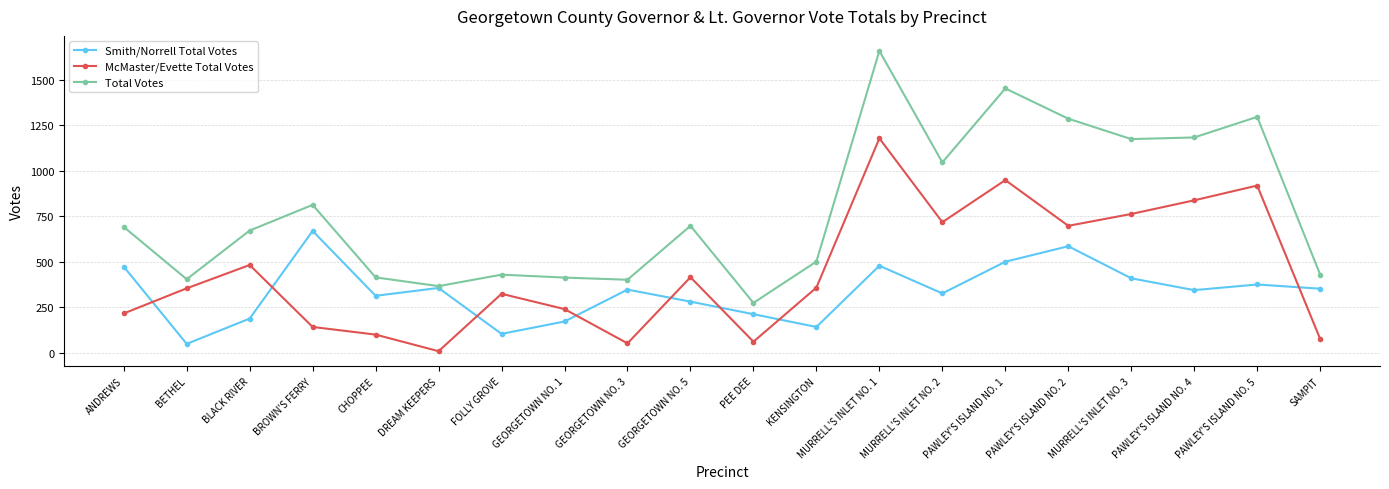

Which category has the lowest value across all series?

DREAM KEEPERS